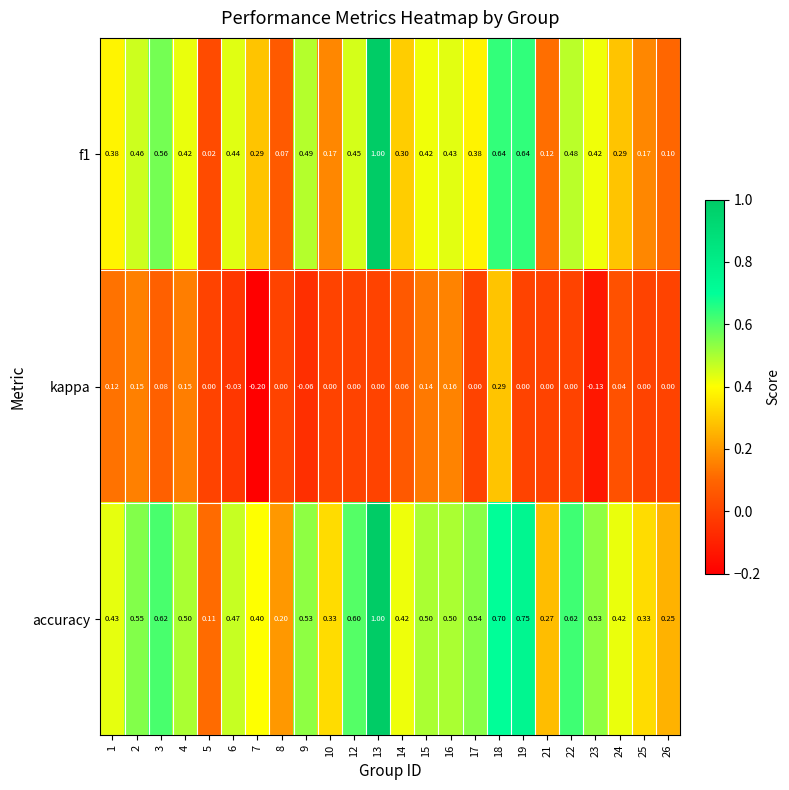

How many data points does each series have?

24